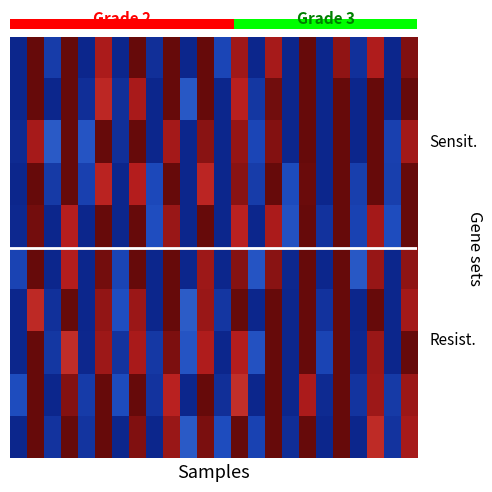

Reading right to left, transcribe all the data shown in this chart.

row_0: 1.0	0.0	0.9	0.0	0.9	0.0	1.0	0.0	0.9	0.0	0.9	0.1	1.0	0.0	1.0	0.0	1.0	0.0	0.9	0.0	1.0	0.1	1.0	0.0
row_1: 1.0	0.0	1.0	0.0	1.0	0.0	1.0	0.0	1.0	0.1	0.9	0.0	1.0	0.2	1.0	0.0	0.9	0.0	0.8	0.0	1.0	0.0	1.0	0.0
row_2: 0.9	0.1	1.0	0.0	1.0	0.0	1.0	0.0	0.9	0.1	0.9	0.0	0.9	0.0	0.9	0.0	1.0	0.0	1.0	0.2	1.0	0.2	0.9	0.0
row_3: 1.0	0.1	1.0	0.1	1.0	0.0	1.0	0.1	1.0	0.1	0.9	0.0	0.8	0.0	1.0	0.1	0.9	0.0	0.8	0.1	1.0	0.1	1.0	0.0
row_4: 1.0	0.1	0.9	0.1	1.0	0.0	1.0	0.2	0.9	0.0	0.8	0.0	1.0	0.0	0.9	0.1	1.0	0.0	1.0	0.0	0.9	0.0	1.0	0.0
row_5: 0.9	0.0	0.9	0.2	1.0	0.0	1.0	0.0	0.9	0.2	0.9	0.0	0.9	0.0	1.0	0.0	1.0	0.1	1.0	0.0	0.9	0.0	1.0	0.1
row_6: 0.9	0.0	1.0	0.0	1.0	0.0	1.0	0.0	1.0	0.0	1.0	0.1	0.9	0.2	1.0	0.0	0.9	0.1	0.9	0.0	1.0	0.0	0.8	0.0
row_7: 1.0	0.0	0.9	0.0	1.0	0.1	1.0	0.0	1.0	0.2	0.9	0.0	0.9	0.2	1.0	0.1	0.9	0.1	0.9	0.0	0.8	0.1	1.0	0.0
row_8: 0.9	0.1	0.9	0.1	1.0	0.0	0.9	0.0	1.0	0.0	0.8	0.0	1.0	0.0	0.9	0.1	1.0	0.1	1.0	0.1	0.9	0.0	1.0	0.1
row_9: 0.9	0.1	0.8	0.0	1.0	0.0	1.0	0.0	1.0	0.1	1.0	0.1	1.0	0.2	0.9	0.0	1.0	0.0	1.0	0.1	1.0	0.1	1.0	0.0